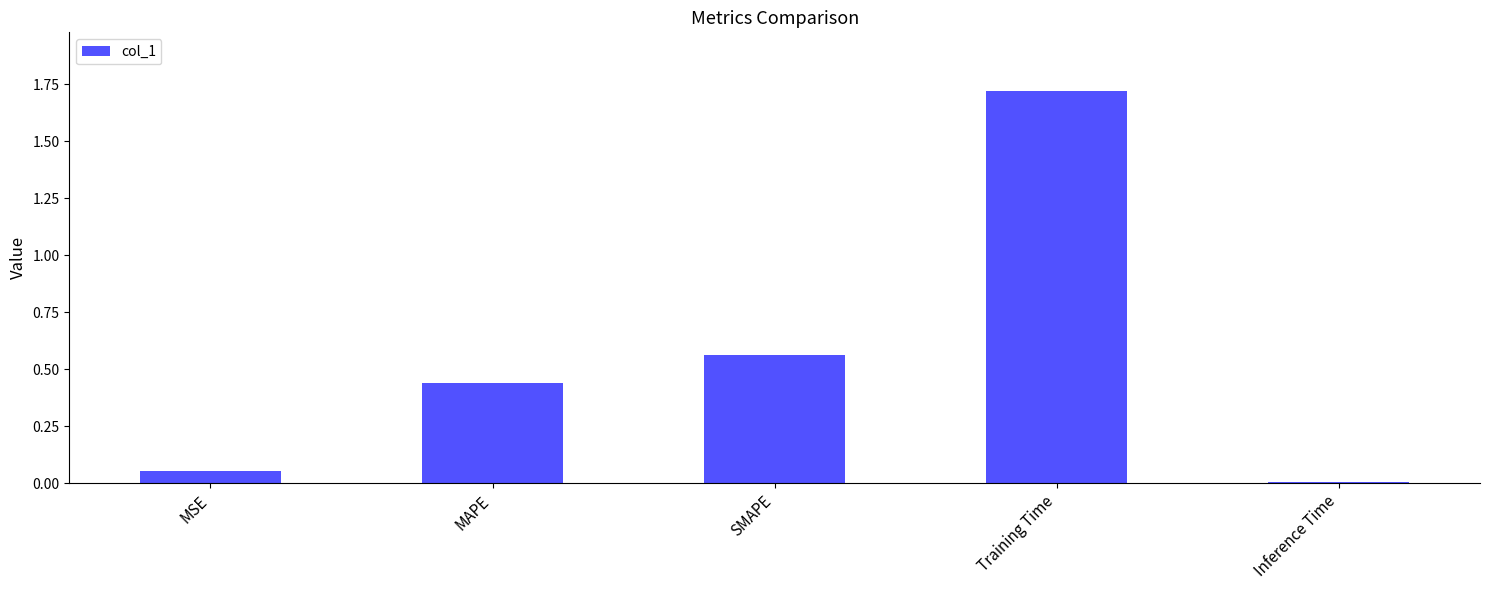

Read the value at Training Time.

1.7